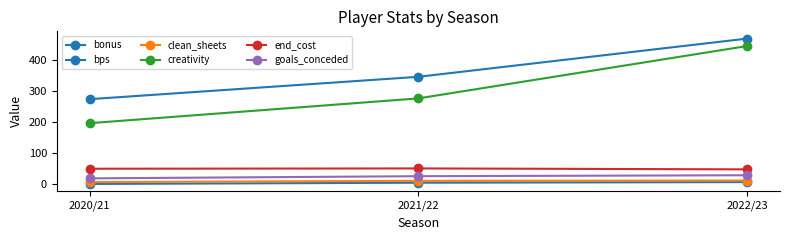

What is the value of the goals_conceded point at the 2nd from the left?

25.0